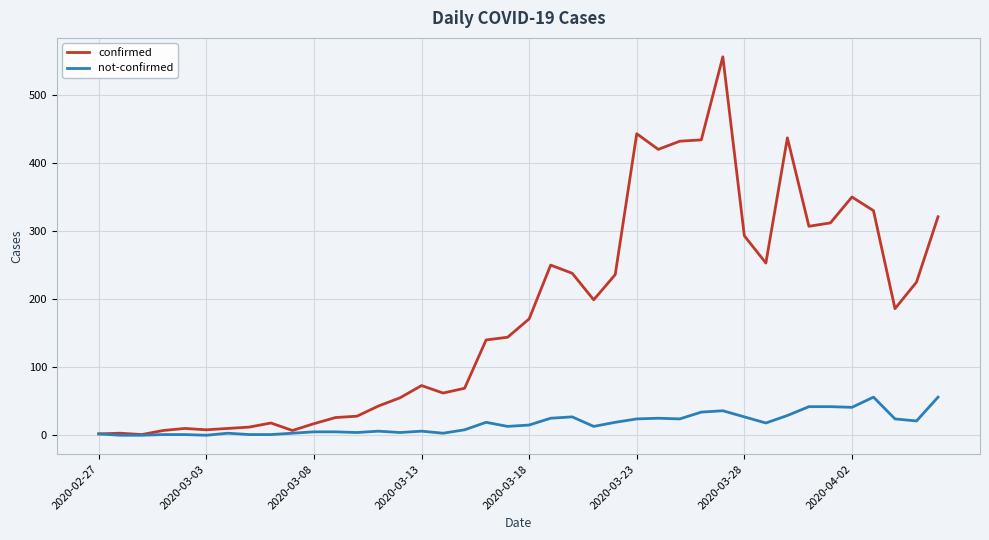

What is the maximum value for not-confirmed?

56